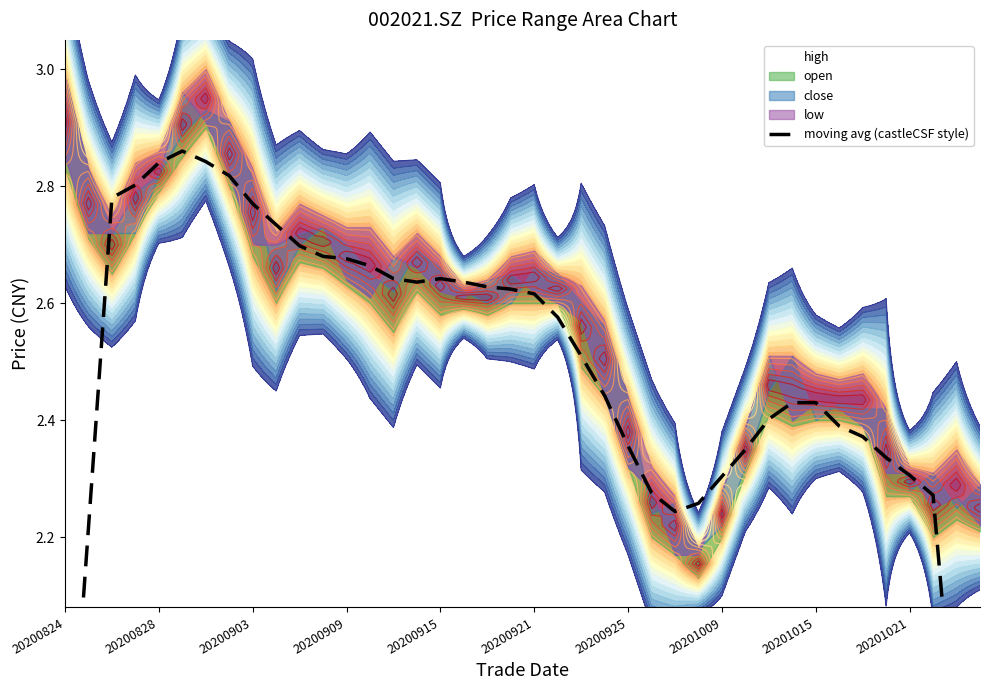

What is the value of the 5th point from the left?

2.8